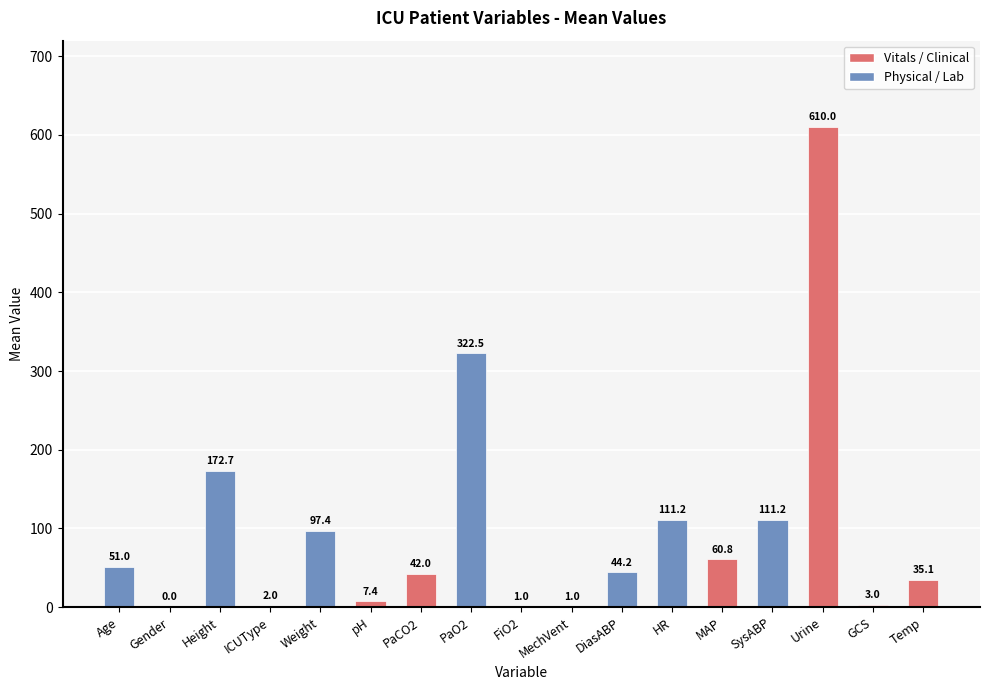

Which label corresponds to the largest value in the chart?

Urine